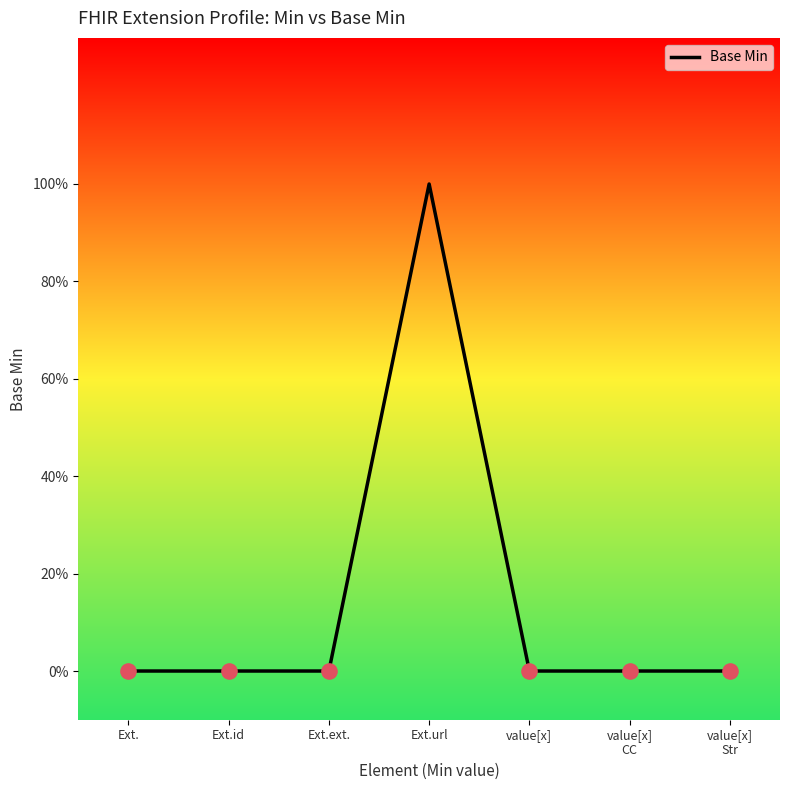

Between Ext. and value[x]
Str, which is larger?

Ext.